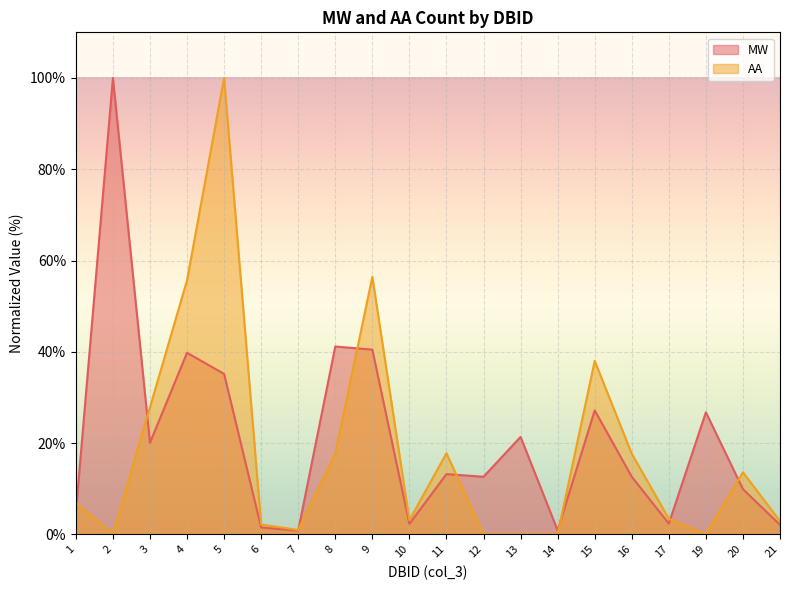

Reading left to right, extract all data points from this chart.

MW: 1=4.8	2=100.0	3=20.1	4=39.8	5=35.1	6=1.5	7=0.8	8=41.2	9=40.5	10=2.3	11=13.2	12=12.6	13=21.4	14=0.9	15=27.2	16=12.6	17=2.4	19=26.8	20=9.9	21=2.1
AA: 1=7.0	2=0.0	3=27.8	4=55.7	5=100.0	6=2.1	7=1.0	8=17.7	9=56.4	10=3.1	11=17.8	12=0.0	13=0.0	14=0.0	15=38.0	16=17.7	17=3.4	19=0.0	20=13.6	21=2.9